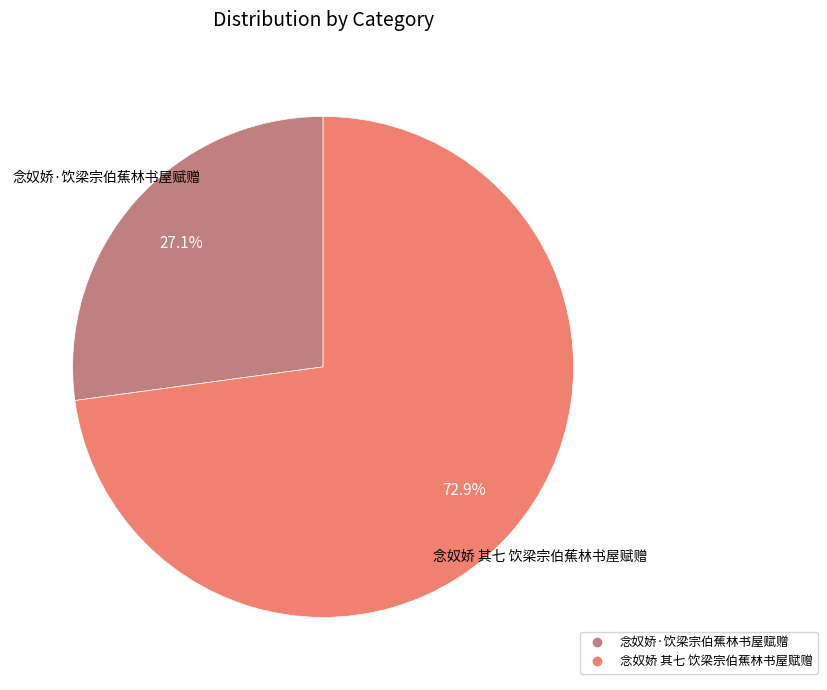

To the nearest percent, what is the difference between the largest and smallest slice percentages?

46%